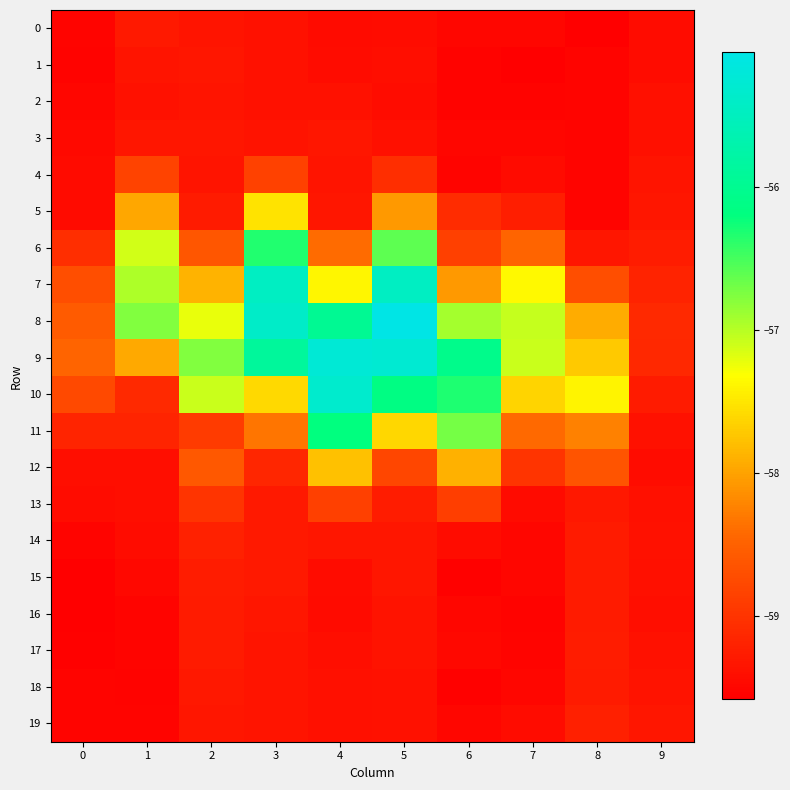

Between 9 and 8, which is larger?

9